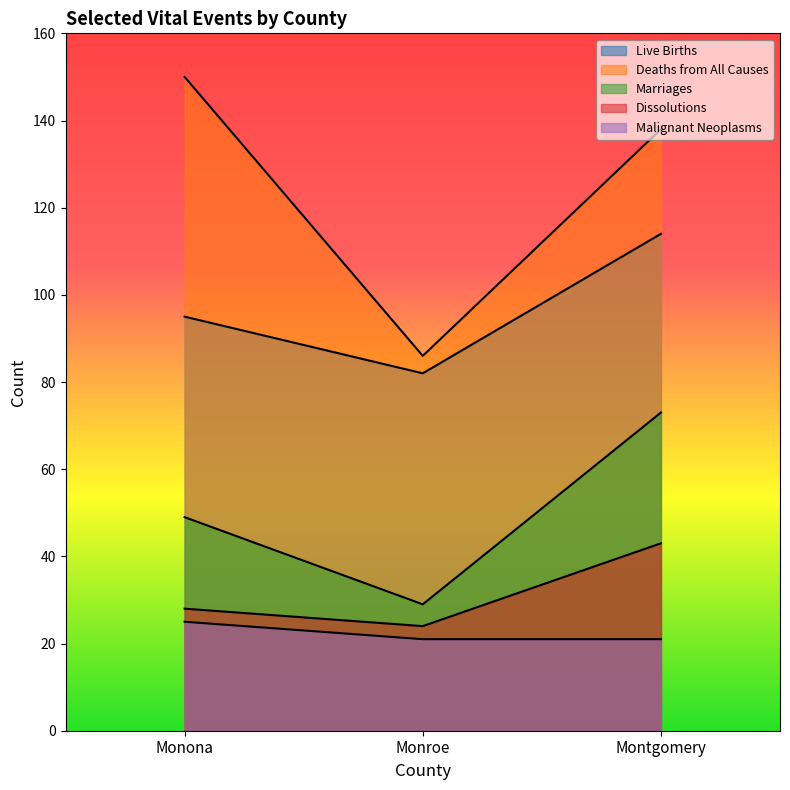

What is the total value across all series at Monroe?

242